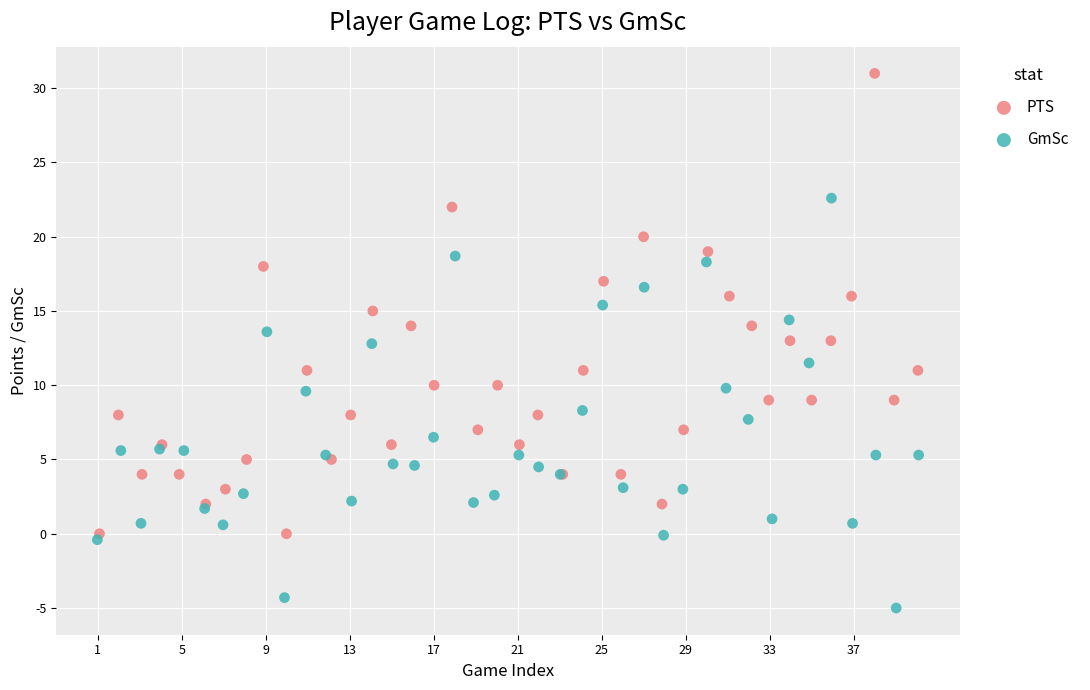

What are all the series names shown in the legend?

PTS, GmSc